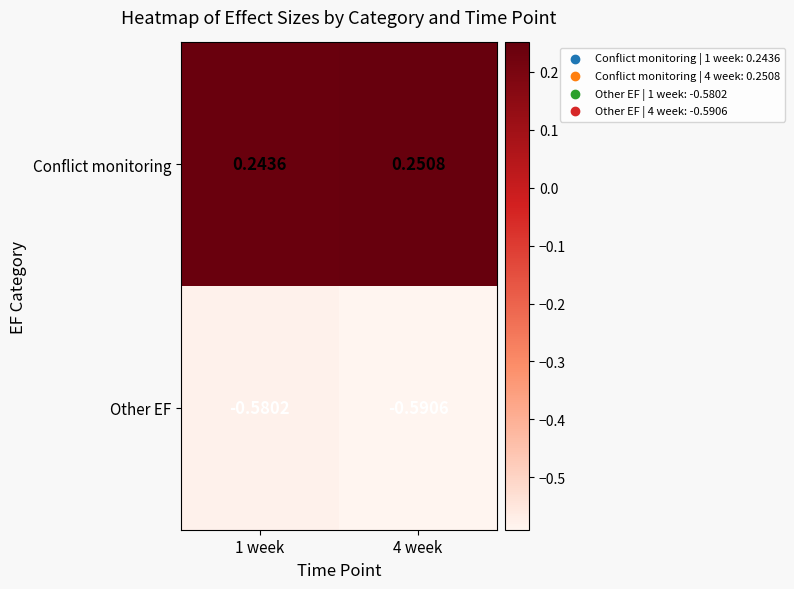

At 4 week, list the series in order from smallest to largest.

Other EF, Conflict monitoring